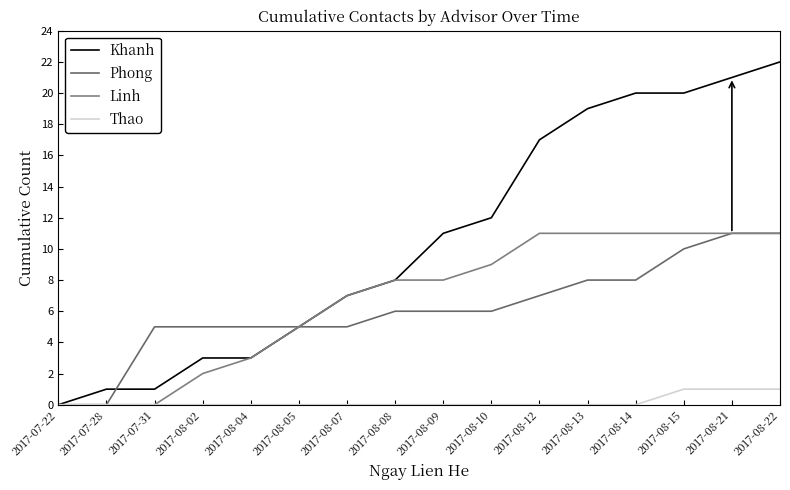

What is the sum of all Khanh values?

170